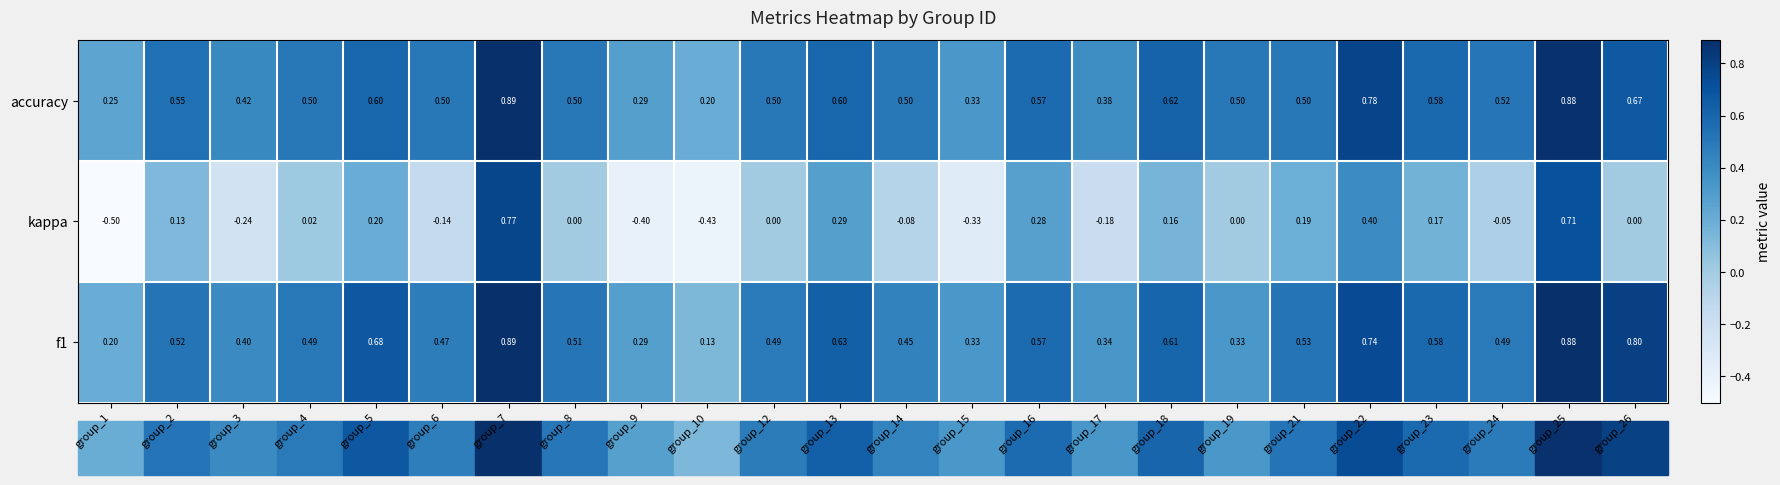

Which series has the largest total across all categories?

accuracy